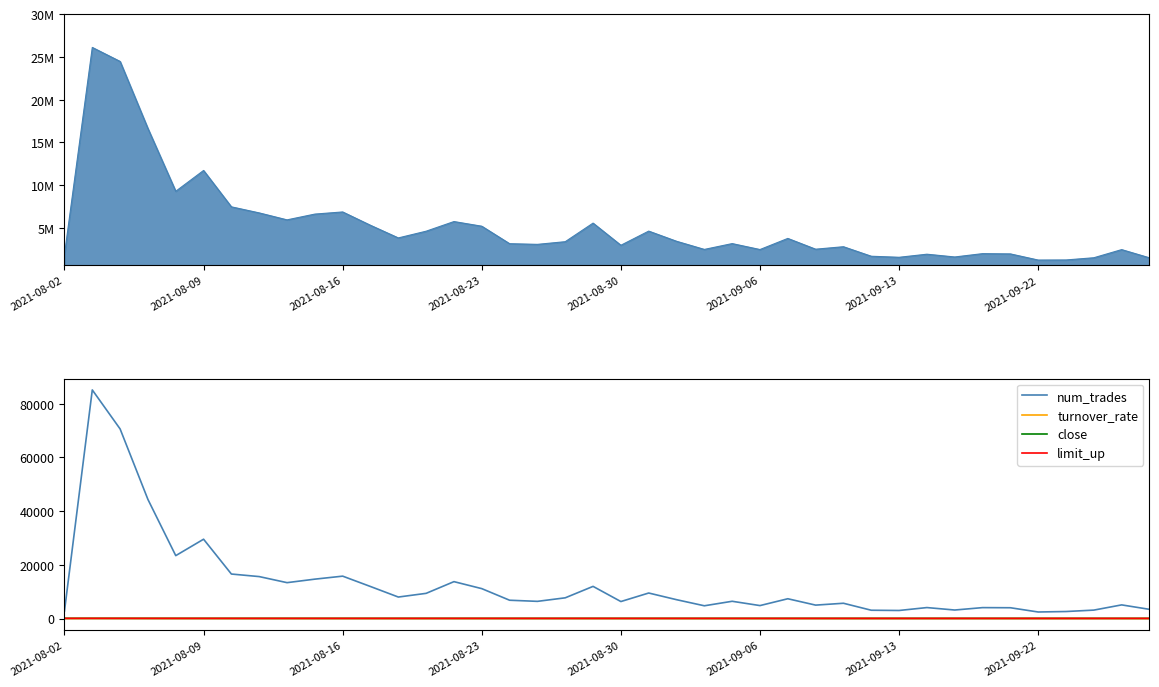

The value of num_trades at 2021-08-23 is 17120.9. True or false?

False